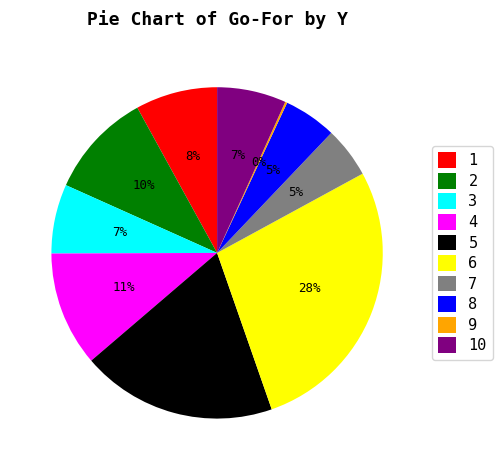

To the nearest percent, what is the average slice percentage?

10%